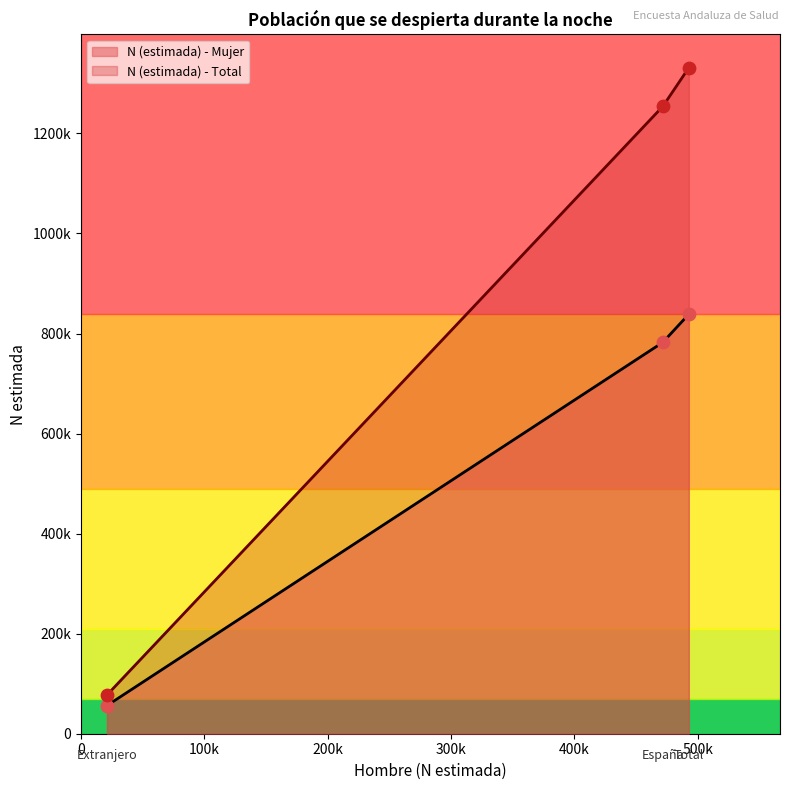

What is the total value across all series at Total?

2169801